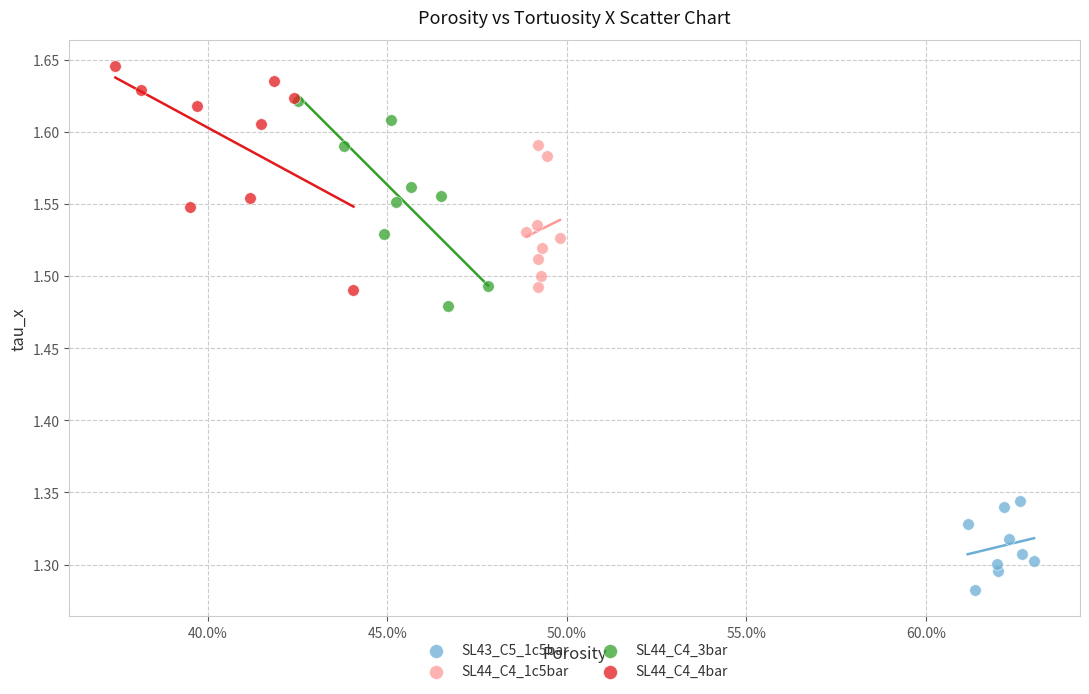

Which series contains the highest Y value?

SL44_C4_4bar